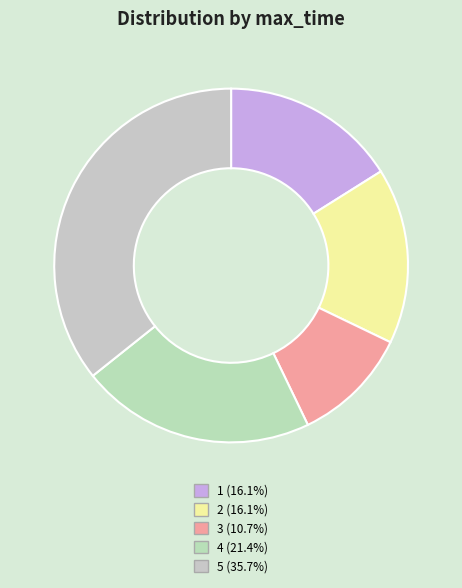

To the nearest percent, what portion does 2 represent?

16%